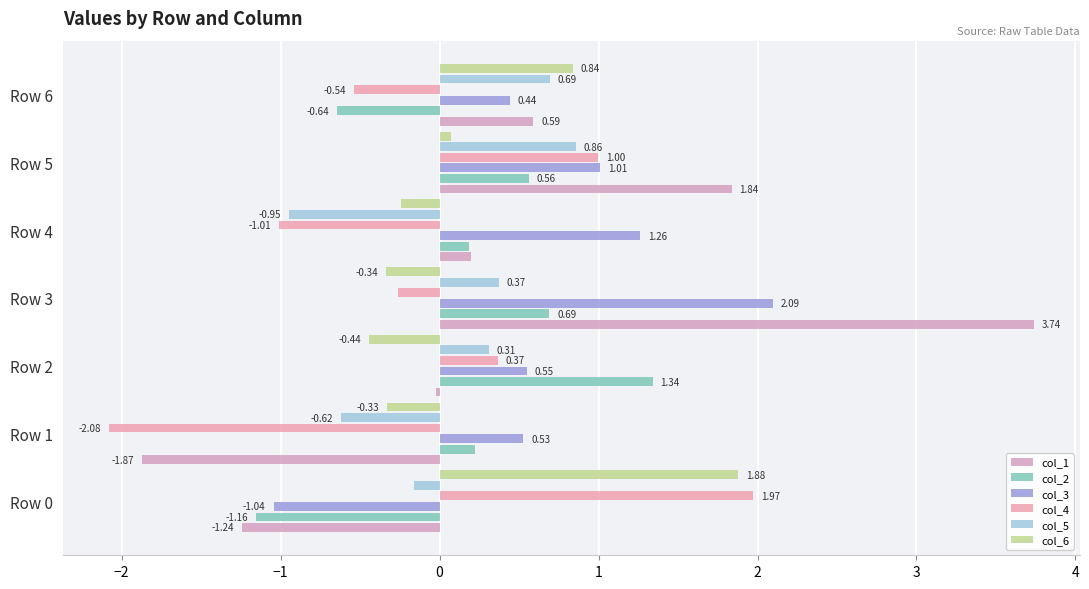

Which category has the lowest value in the col_6 series?

Row 2